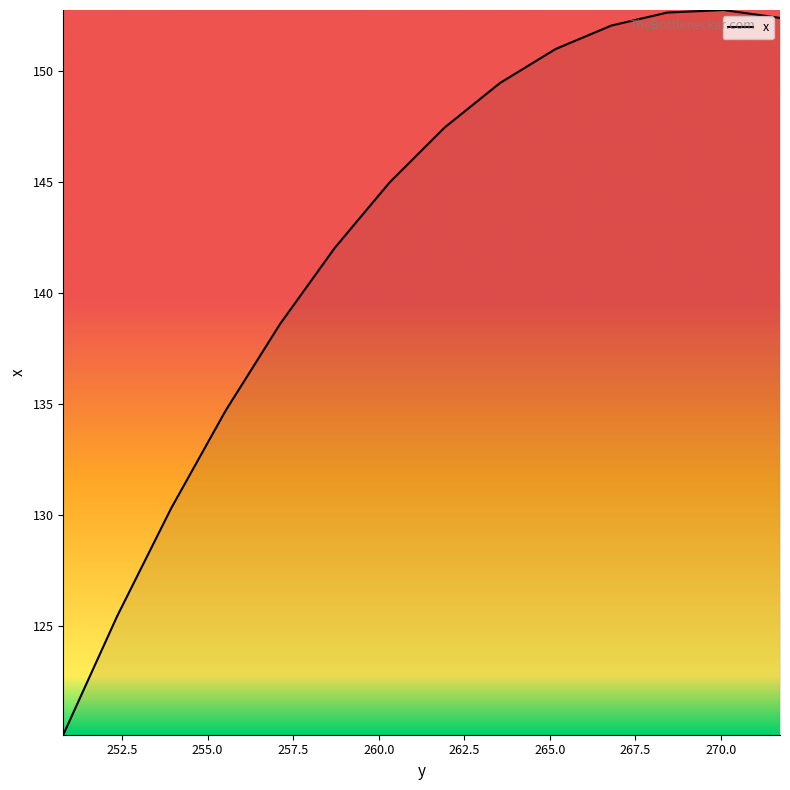

What is the change in value from 266.7966 to 250.78368?

-31.9